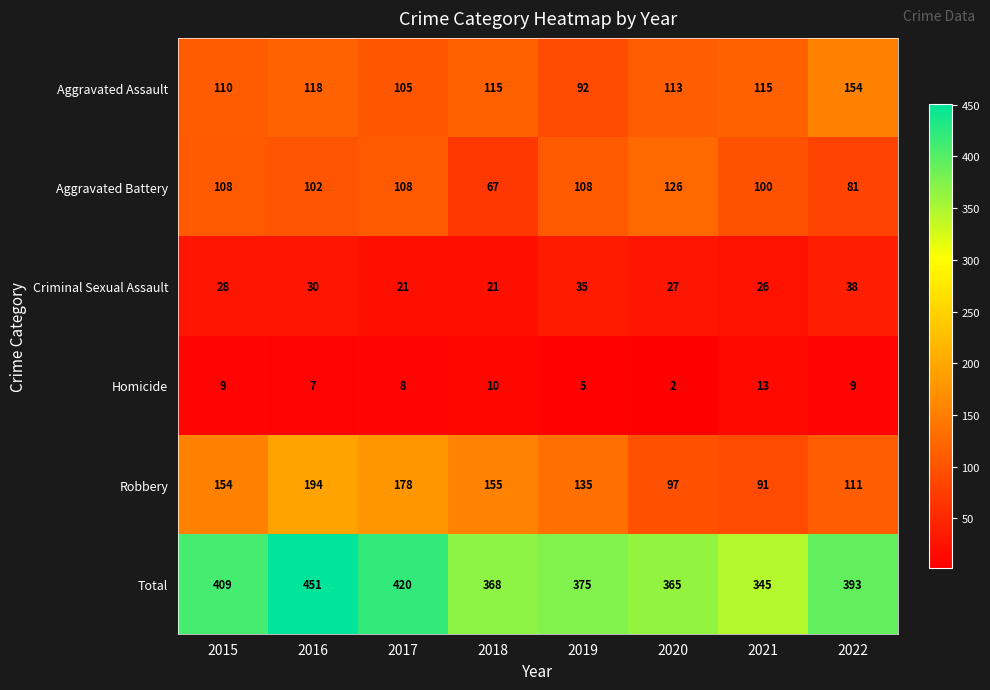

What is the spread (max minus min) of values at 2021?

332